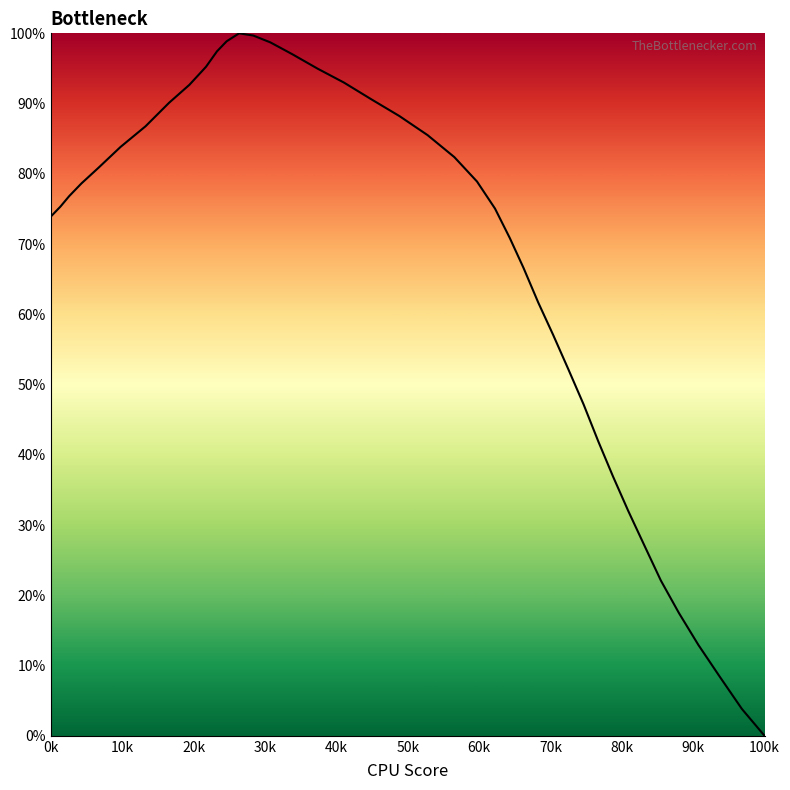

What is the maximum value shown in the chart?

100.0